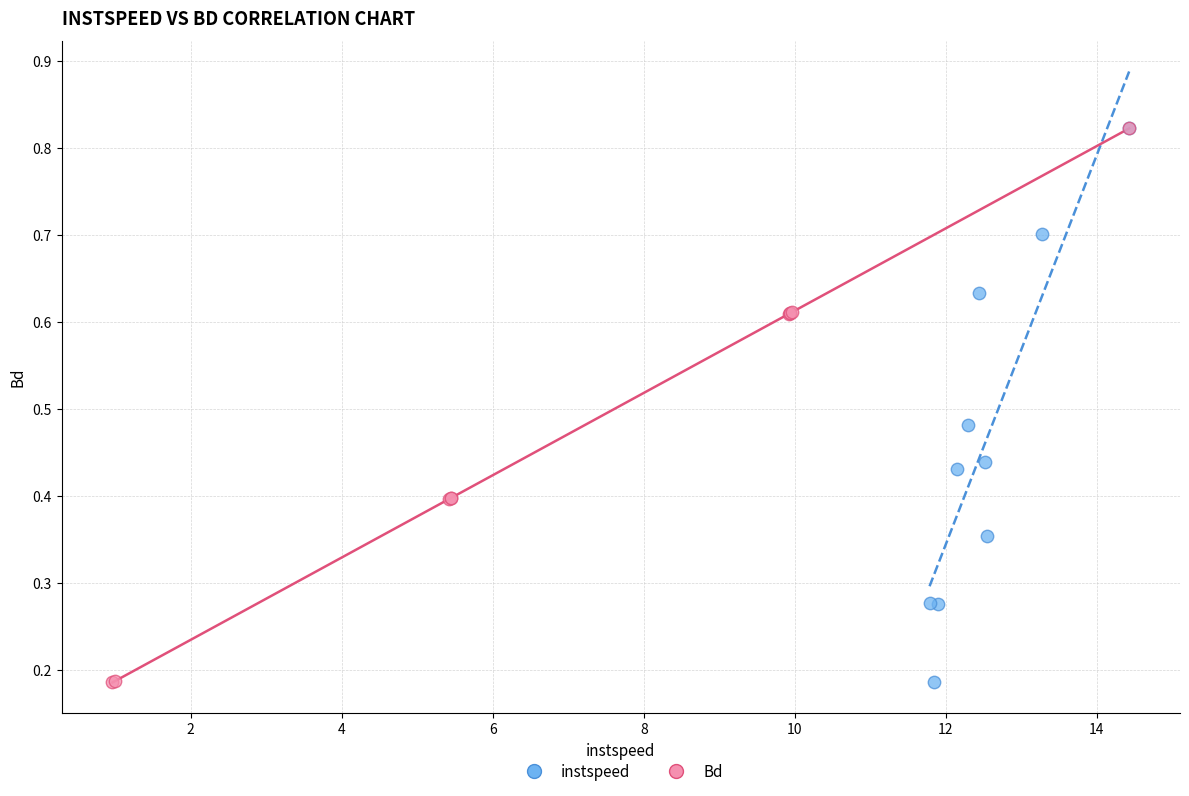

What are all the series names shown in the legend?

instspeed, Bd